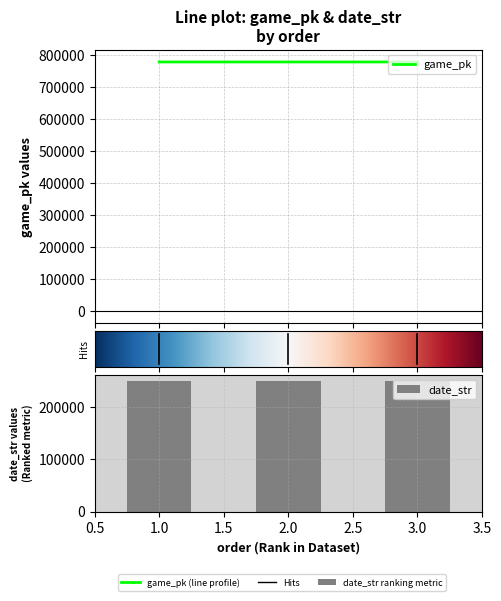

What is the spread (max minus min) of values at 2?

527497